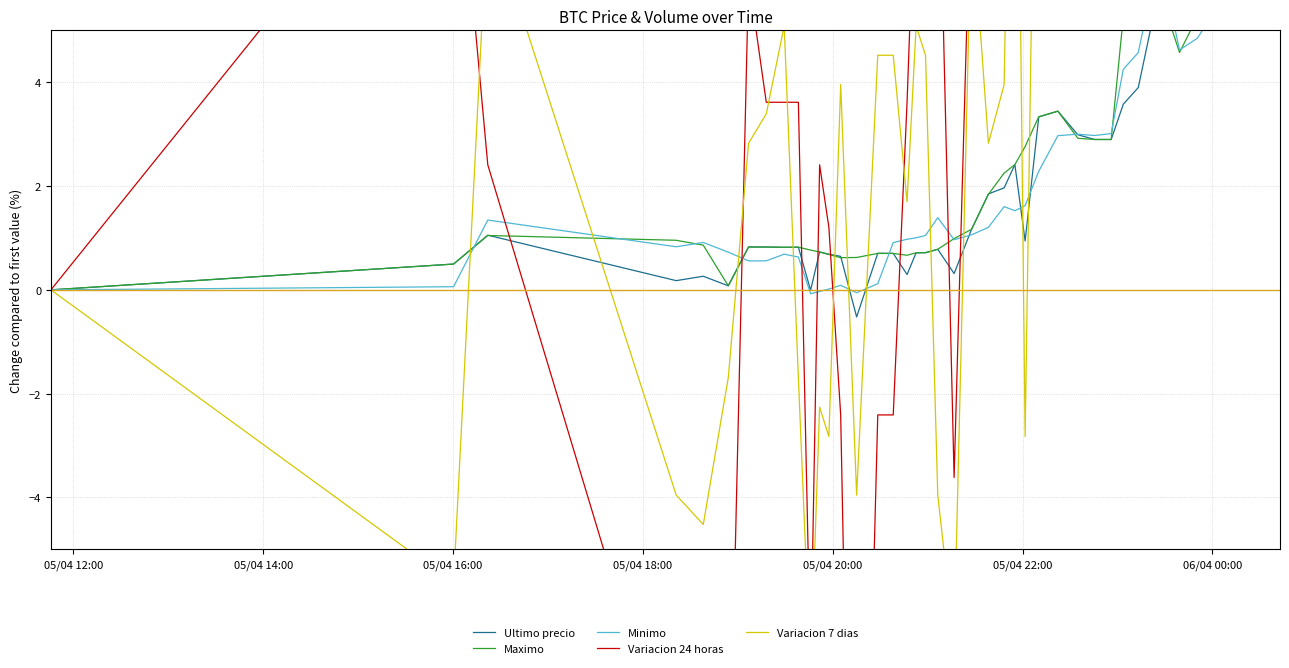

Where do Variacion 24 horas and Ultimo precio first cross each other?

05/04 16:00 and 05/04 18:00